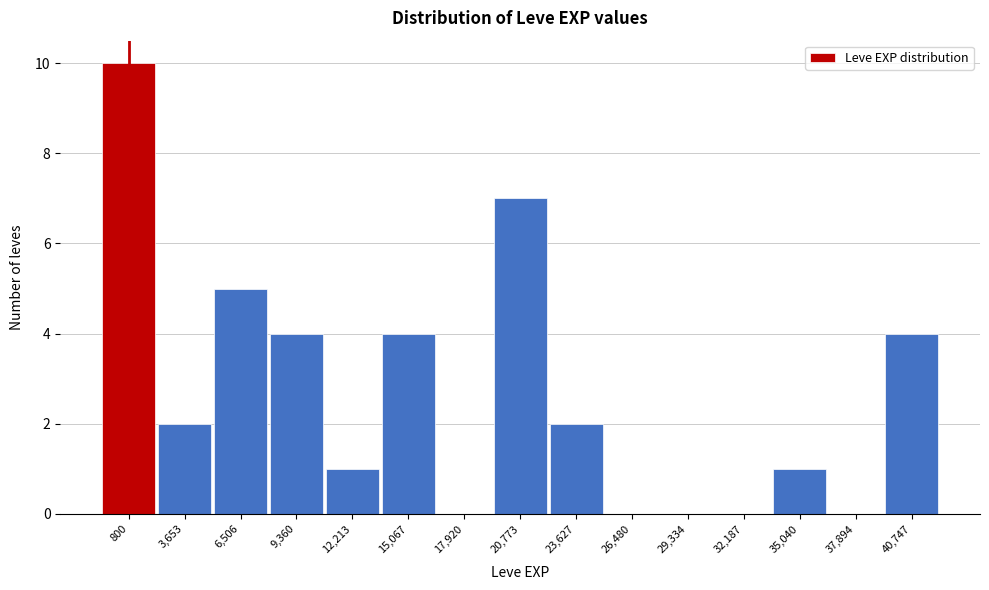

Reading left to right, what are all the values shown in this chart?

800=10	3,653=2	6,506=5	9,360=4	12,213=1	15,067=4	17,920=0	20,773=7	23,627=2	26,480=0	29,334=0	32,187=0	35,040=1	37,894=0	40,747=4